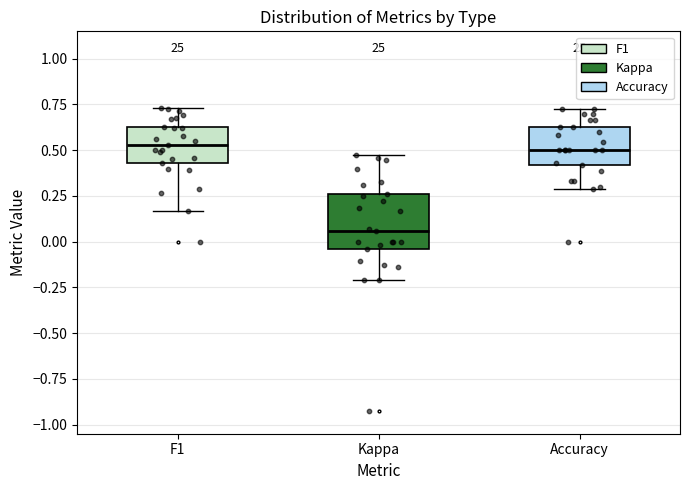

Comparing the boxes themselves (not the whiskers), which one is the tallest?

Kappa